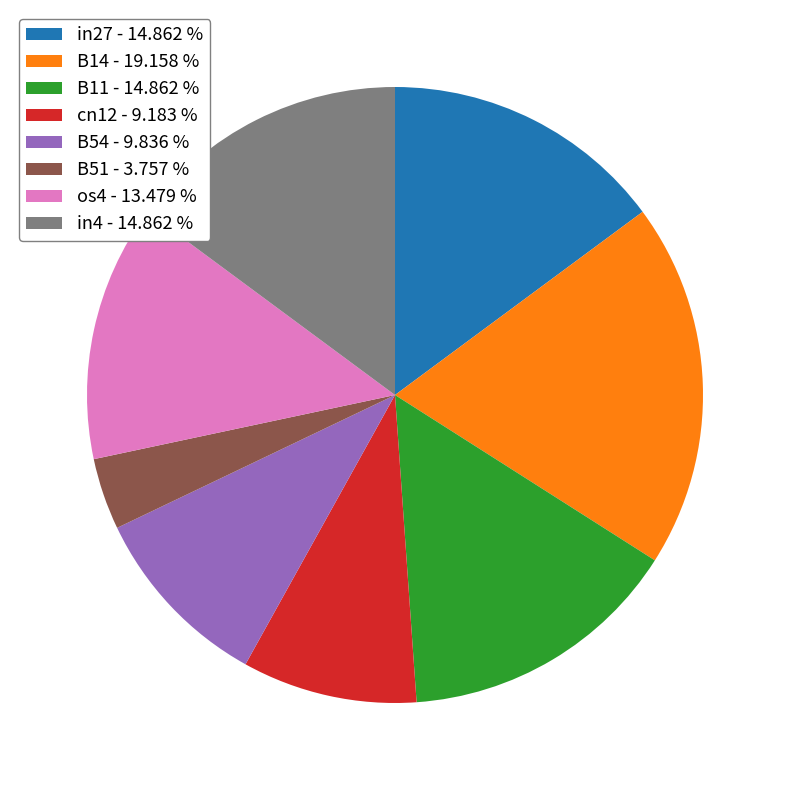

Combined, do B11 and cn12 account for over 50%?

No